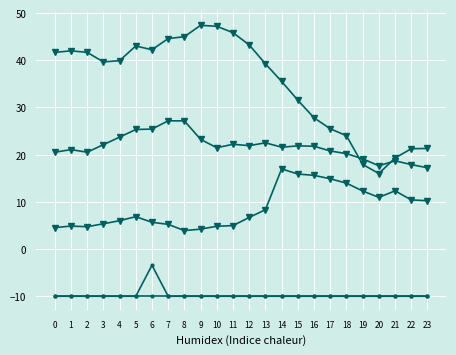

How many data points does each series have?

24